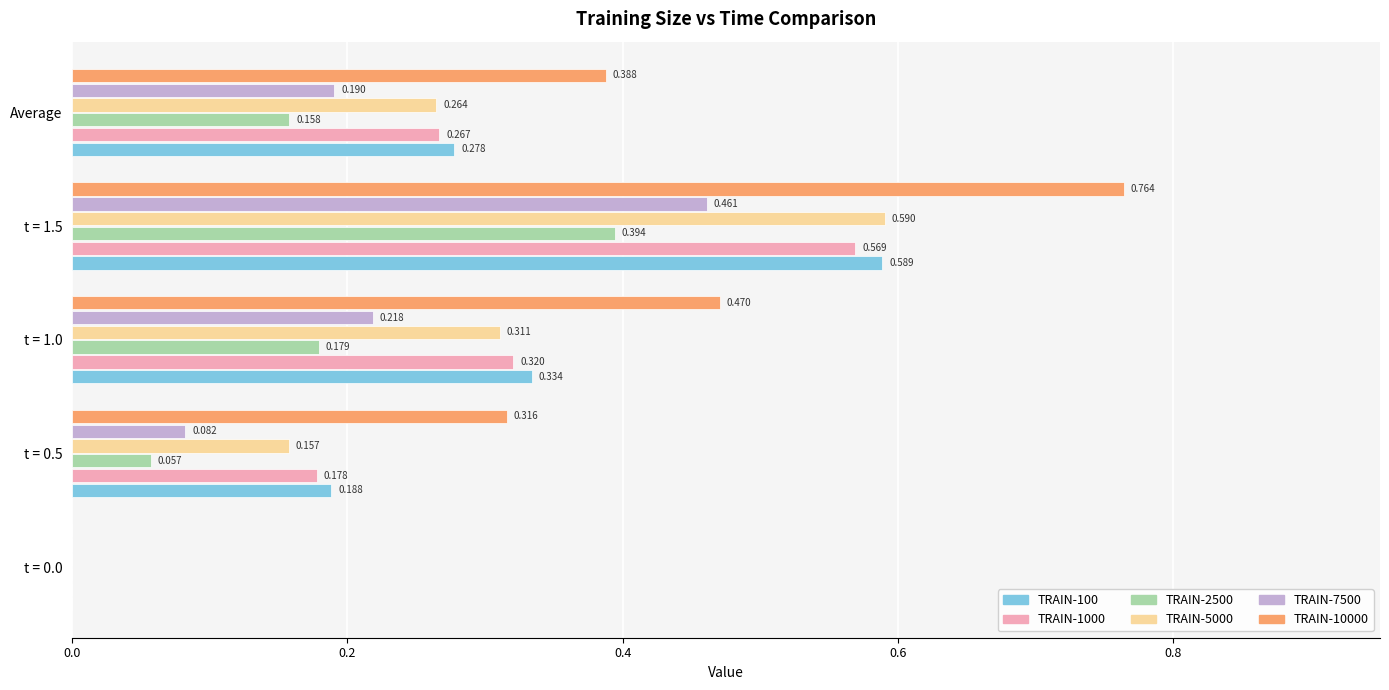

How many categories are shown in the chart?

5